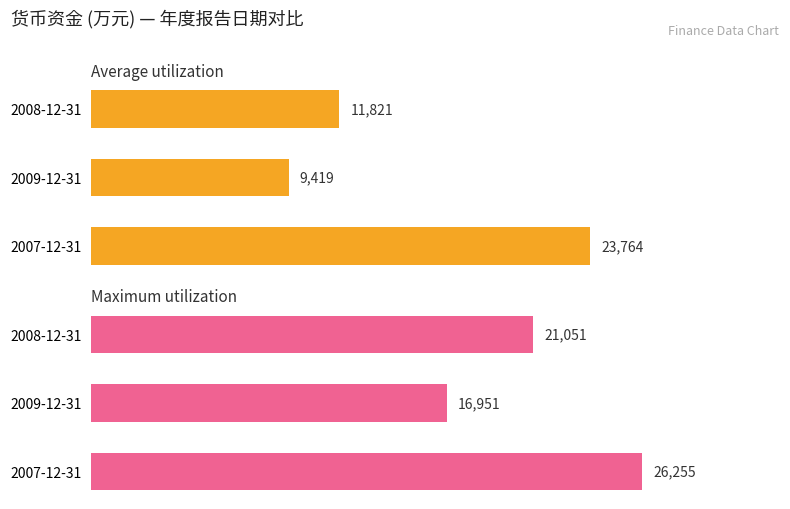

What is the maximum value for Average utilization?

23764